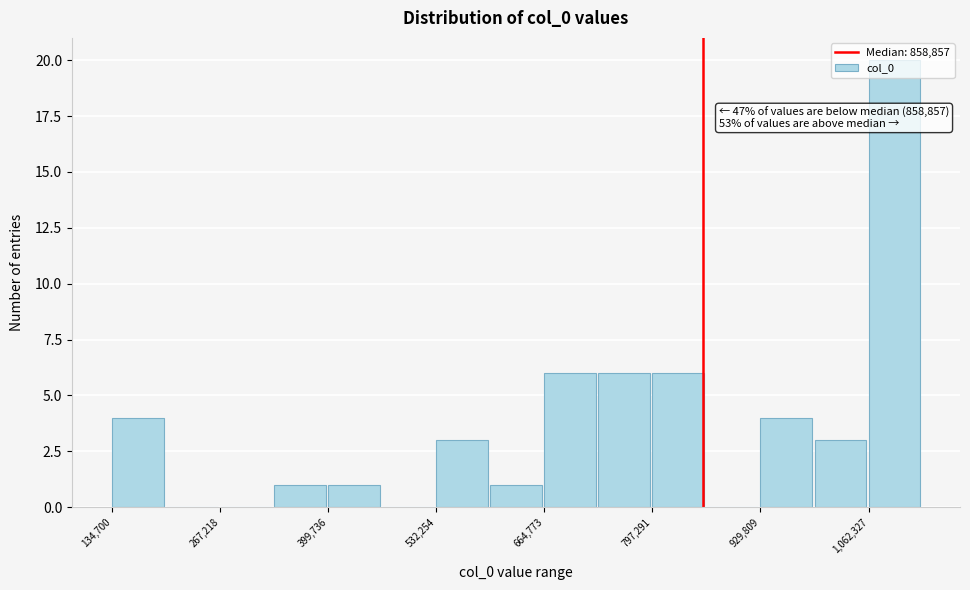

Around what value on the x-axis is the tallest bar? Give the approximate position of its centre, as read against the axis.

1100000